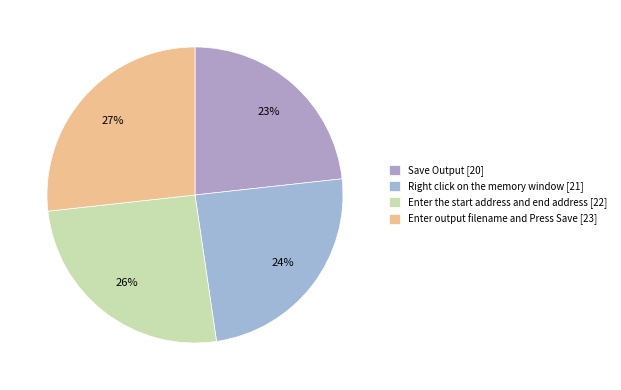

How many slices are in this pie chart?

4